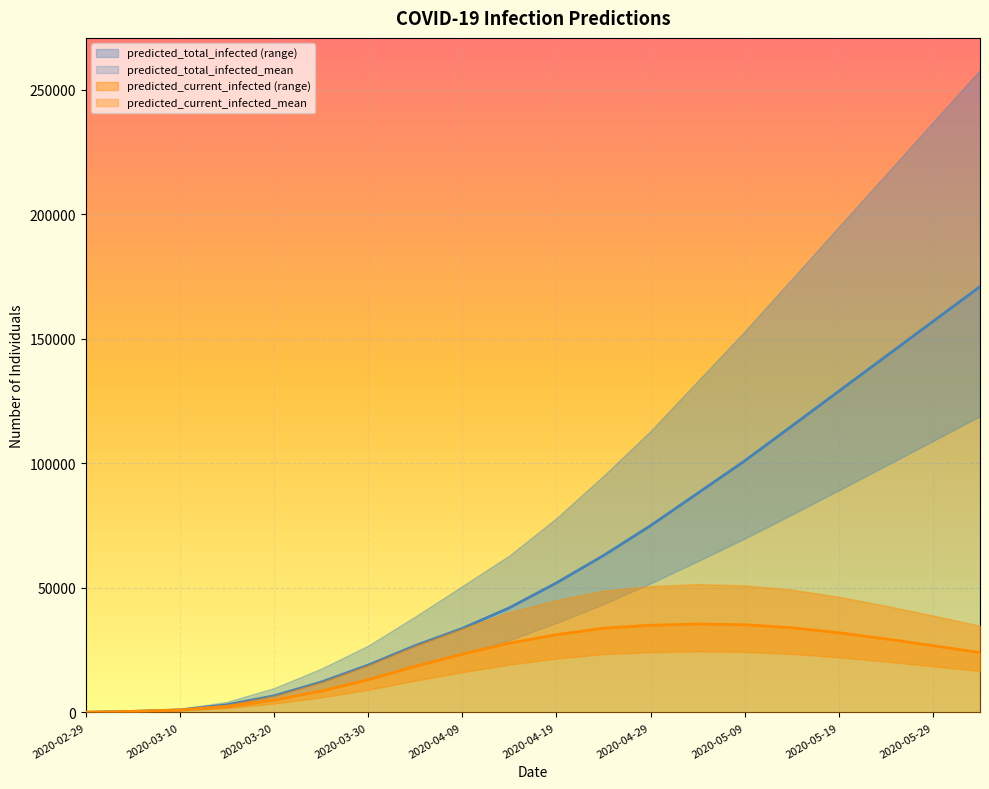

Between 2020-02-29 and 2020-04-24, which is larger?

2020-04-24